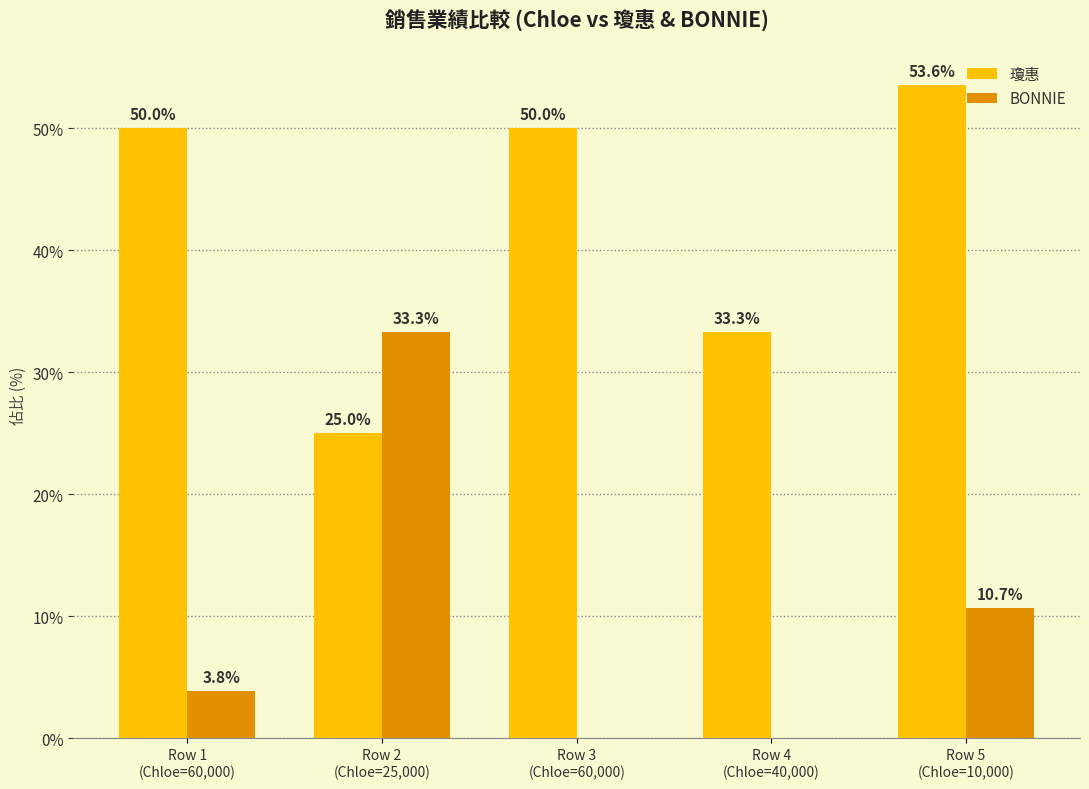

Does the chart contain stacked bars?

No